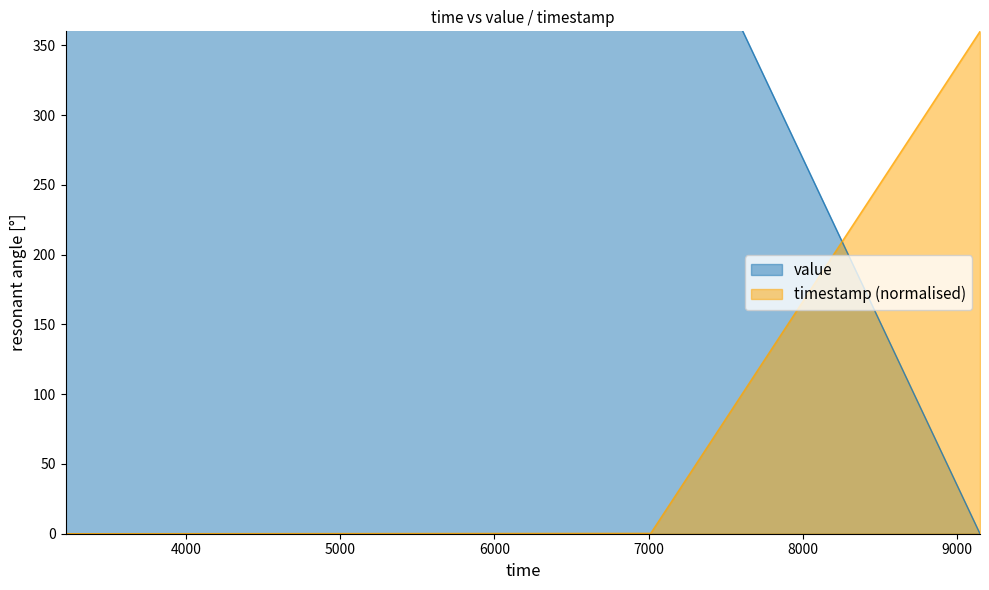

List the labels in order of timestamp_scaled value, smallest first.

3218, 7013, 9149